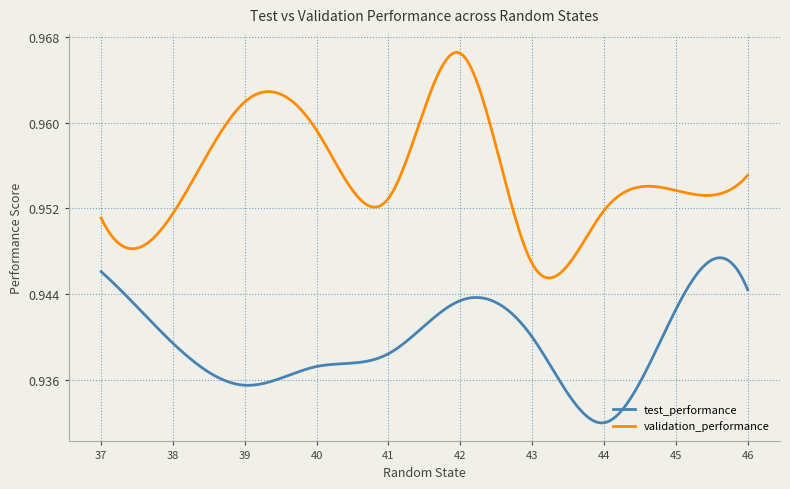

Which series has the largest total across all categories?

validation_performance